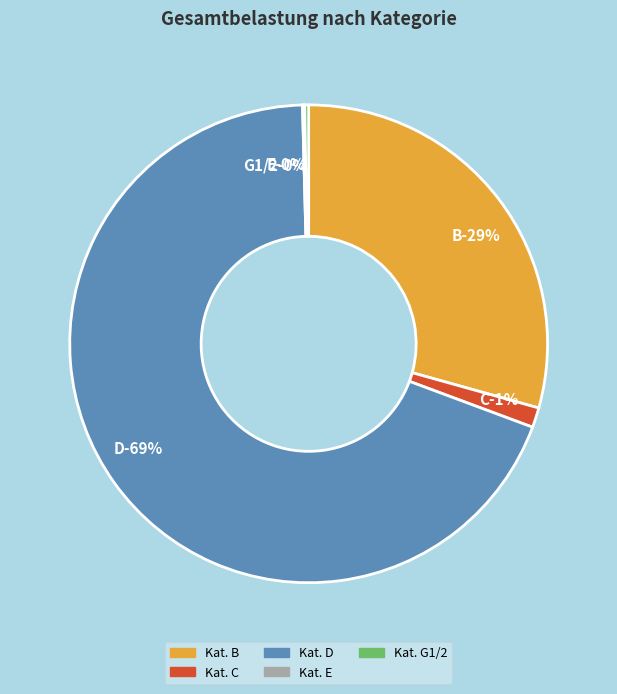

The B slice represents 29% of the pie. True or false?

True